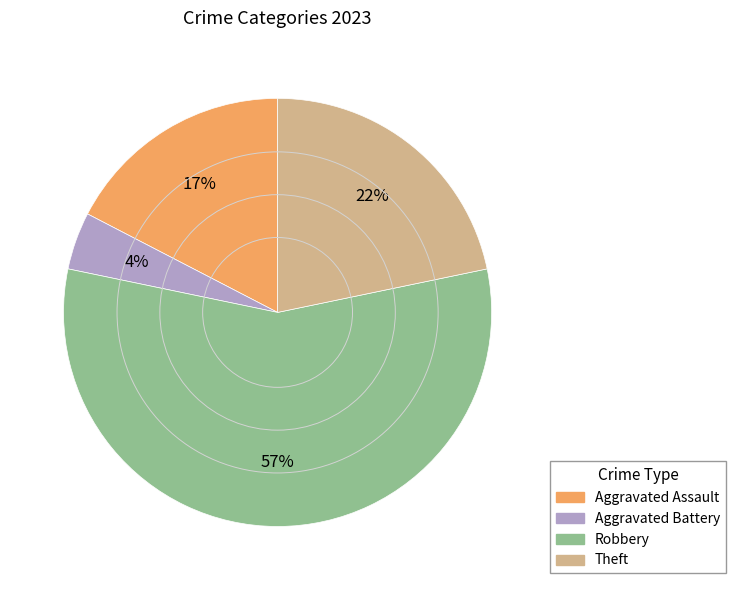

Count the number of slices in the pie.

4